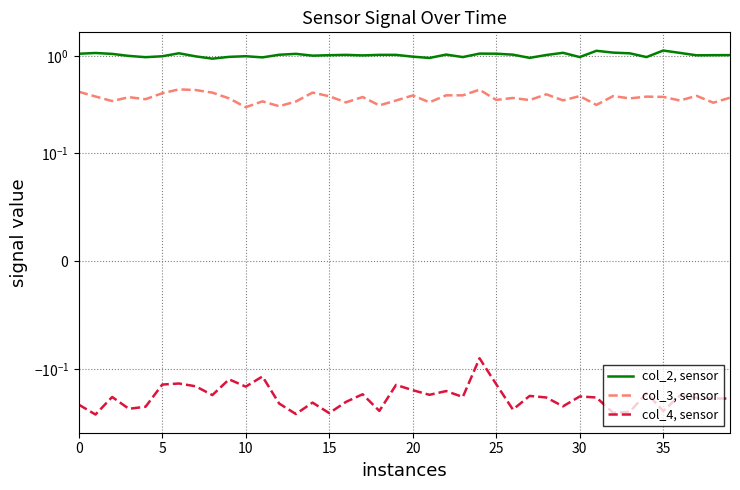

What is the spread (max minus min) of values at 14?

1.2